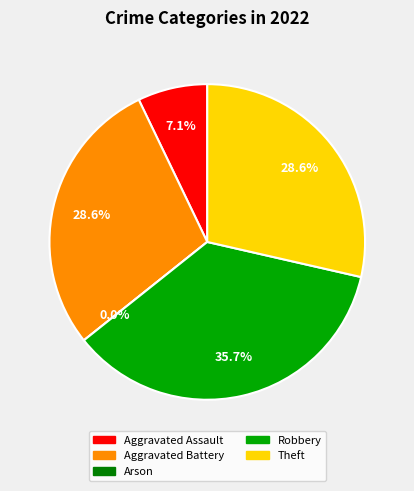

To the nearest percent, what is the combined percentage of Arson and Aggravated Battery?

29%